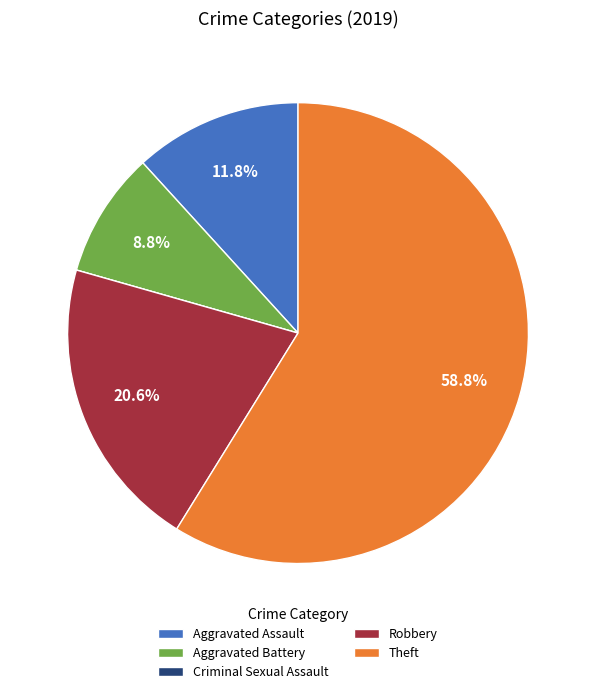

Does Aggravated Assault account for over 50% of the chart?

No